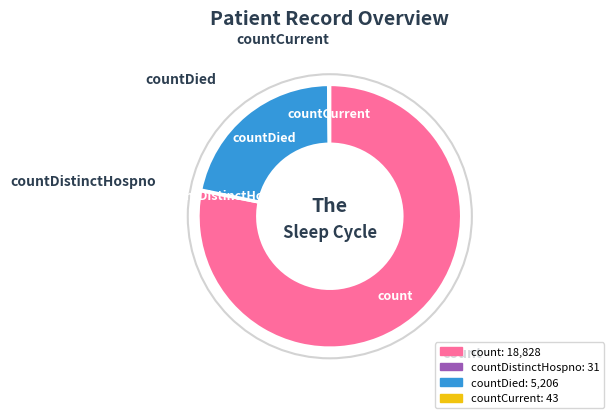

Which slice is the largest?

count